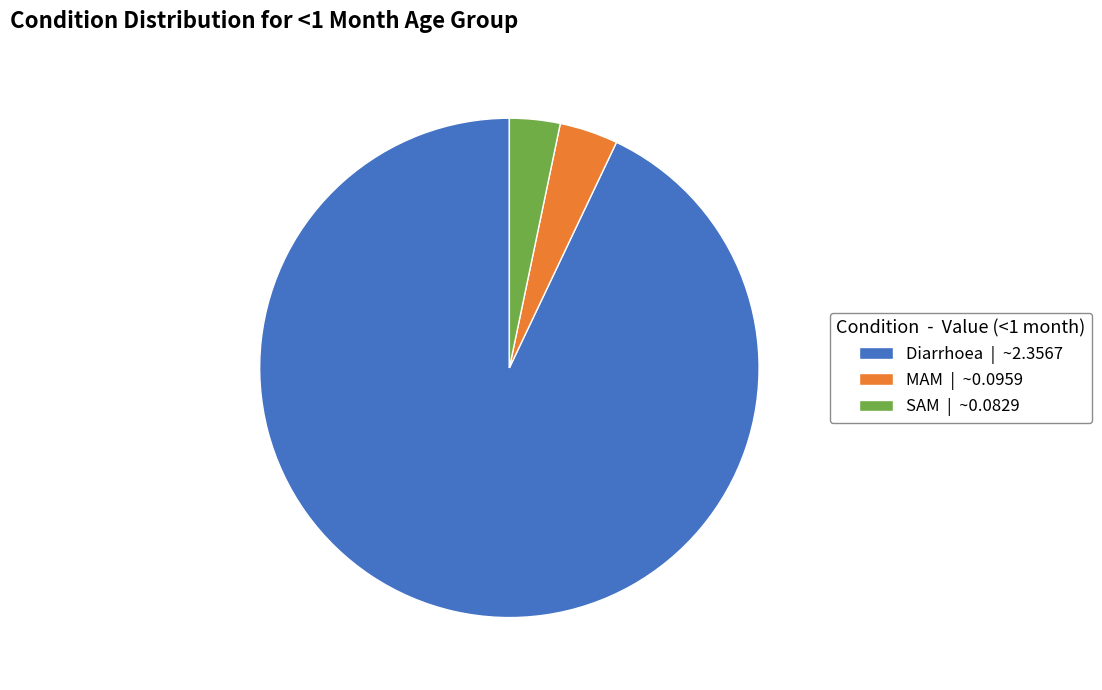

Count the number of slices in the pie.

3